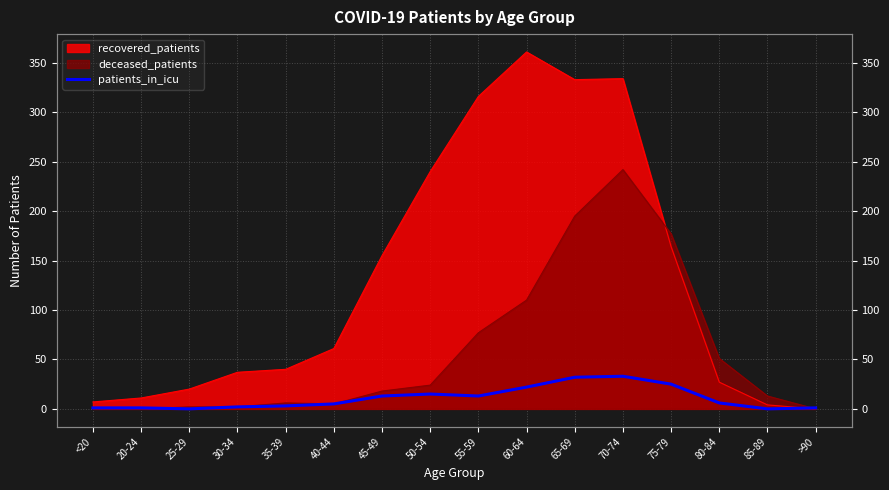

Where is the data nearest to the value 16?

50-54